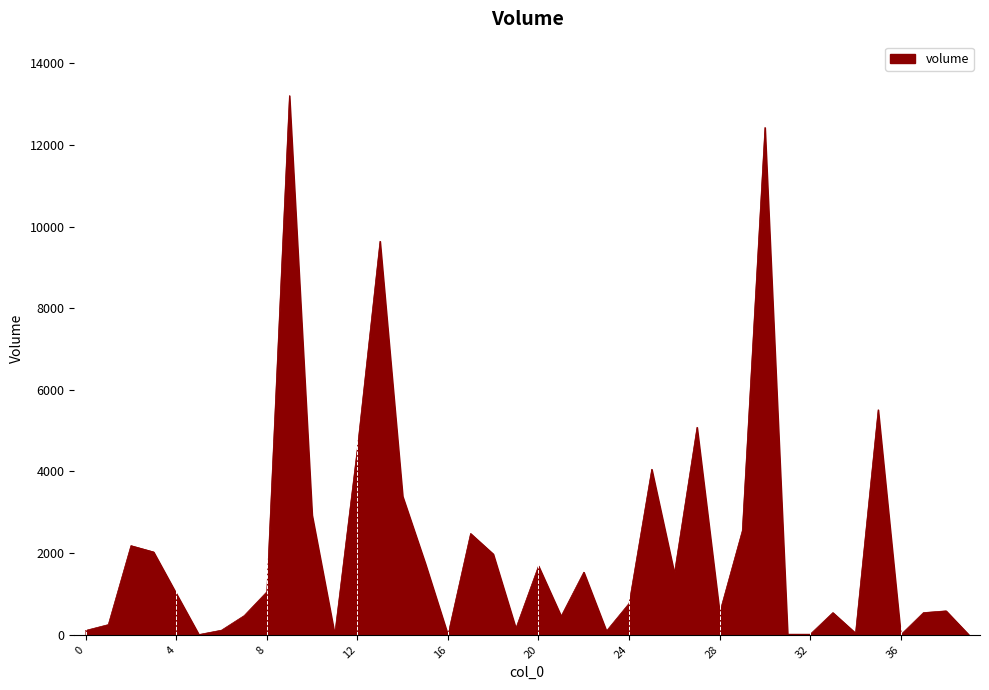

List the labels in order of value, largest first.

9, 30, 13, 35, 27, 12, 25, 14, 10, 29, 17, 2, 3, 18, 15, 20, 22, 26, 8, 4, 24, 38, 28, 33, 37, 7, 21, 1, 19, 6, 0, 23, 34, 31, 32, 11, 5, 39, 36, 16